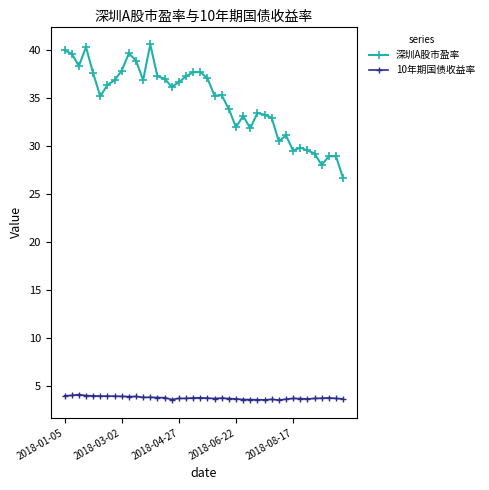

How many values in the 深圳A股市盈率 series exceed 36?

20